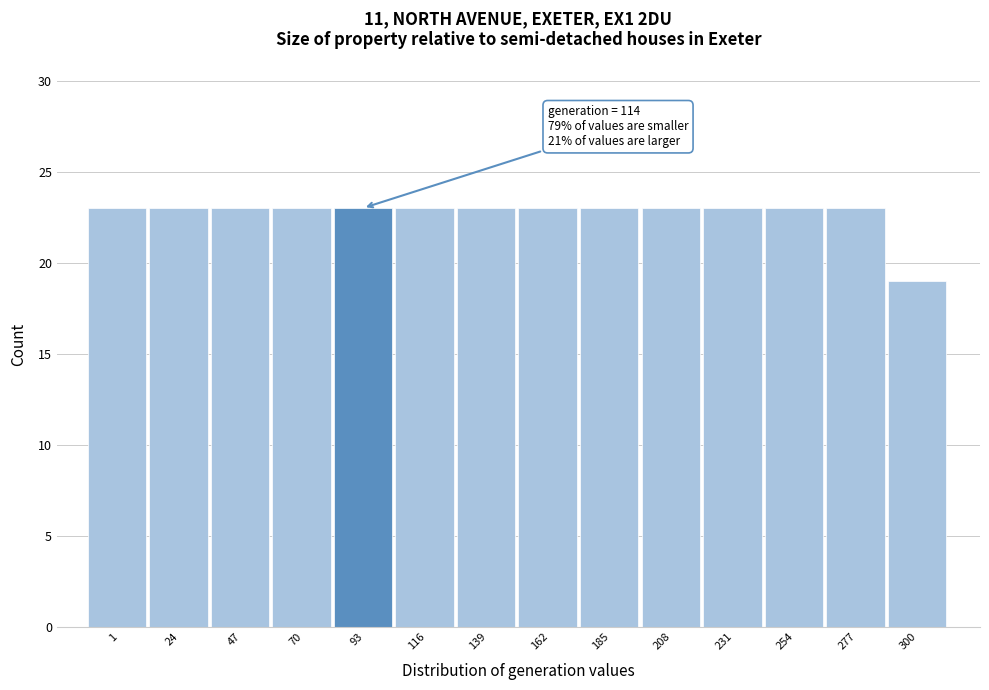

Reading right to left, extract all data points from this chart.

300=19	277=23	254=23	231=23	208=23	185=23	162=23	139=23	116=23	93=23	70=23	47=23	24=23	1=23